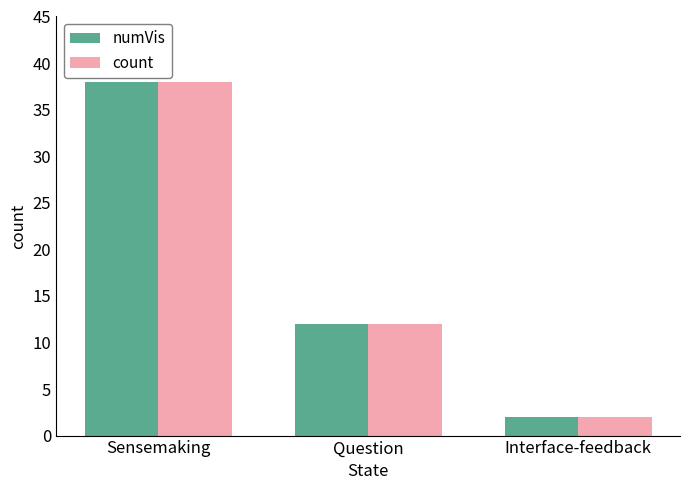

Reading left to right, what are all the values shown in this chart?

numVis: Sensemaking=38	Question=12	Interface-feedback=2
count: Sensemaking=38	Question=12	Interface-feedback=2